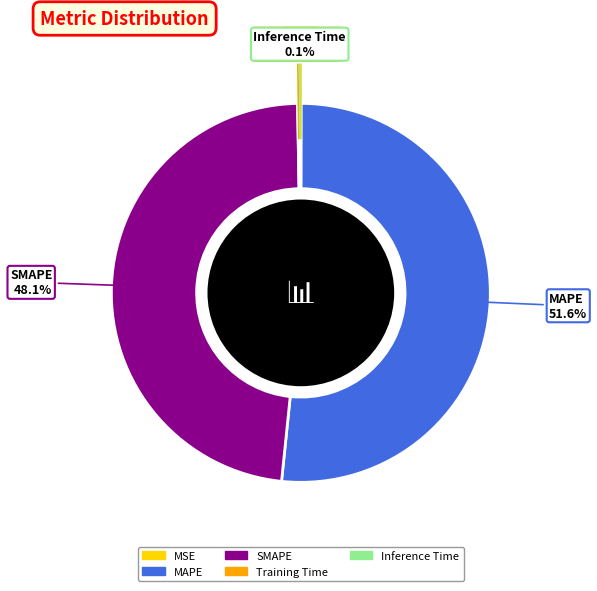

Which slice is the largest?

MAPE